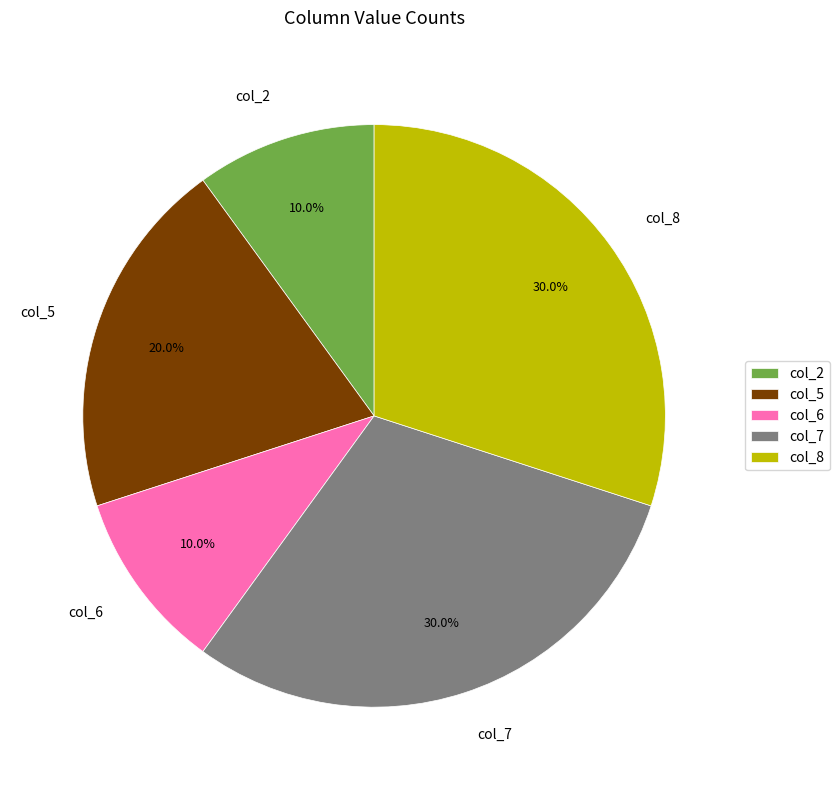

Is it true that col_8 is 16% of the pie?

False